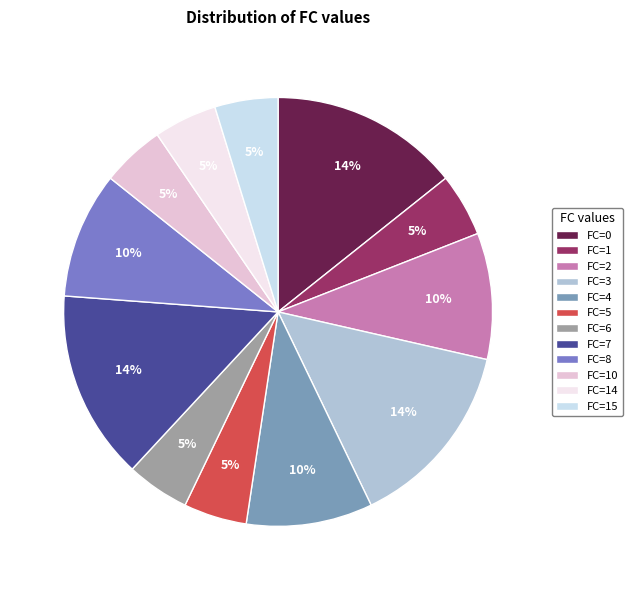

How many slices are in this pie chart?

12